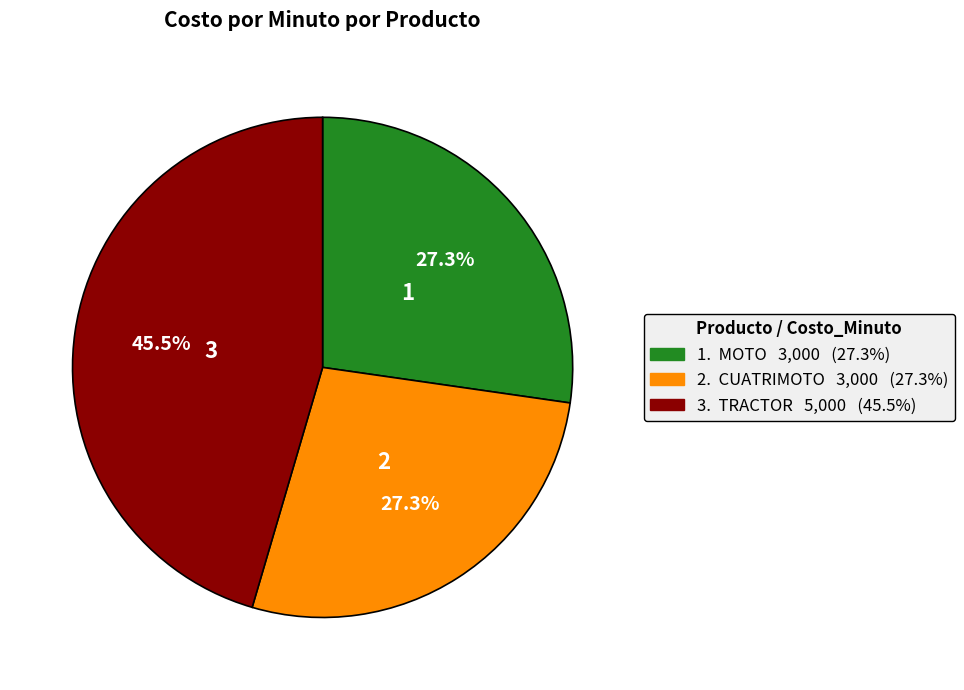

Does any single category account for the majority?

No